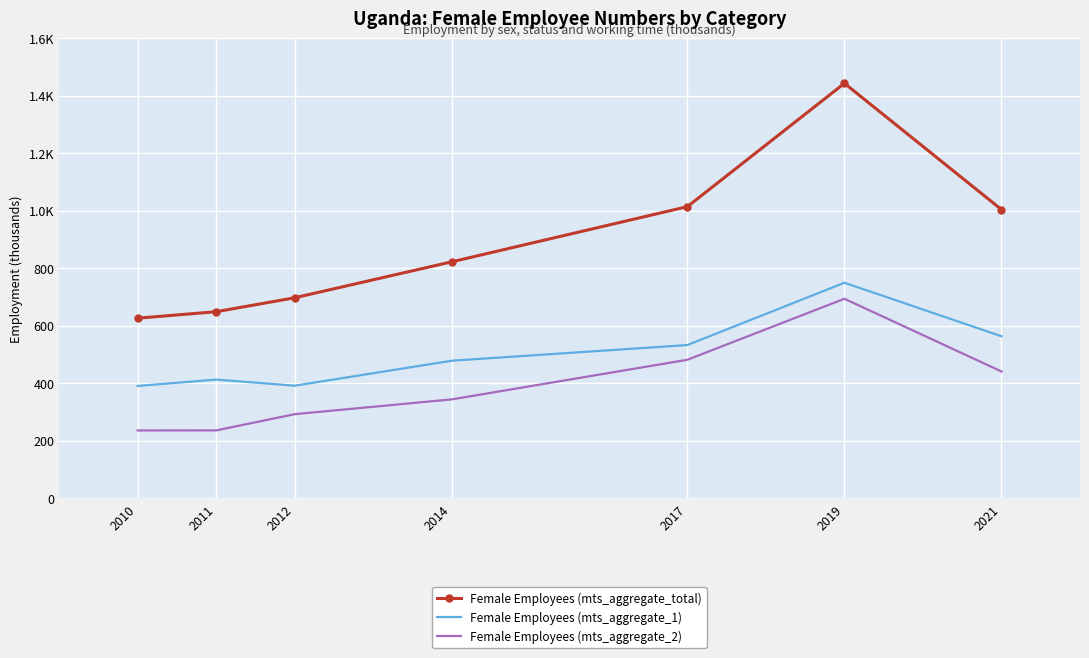

What are all the series names shown in the legend?

Female Employees (mts_aggregate_total), Female Employees (mts_aggregate_1), Female Employees (mts_aggregate_2)